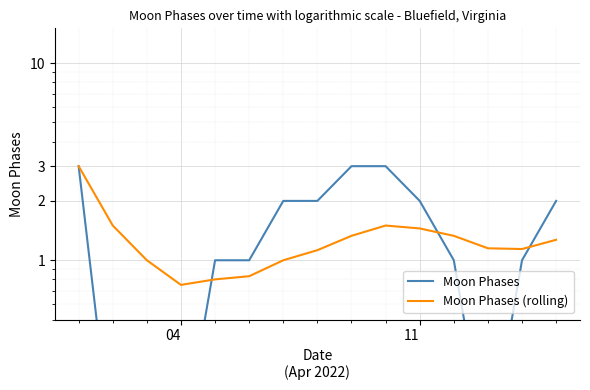

Where is the first local minimum for Moon Phases (rolling)?

04